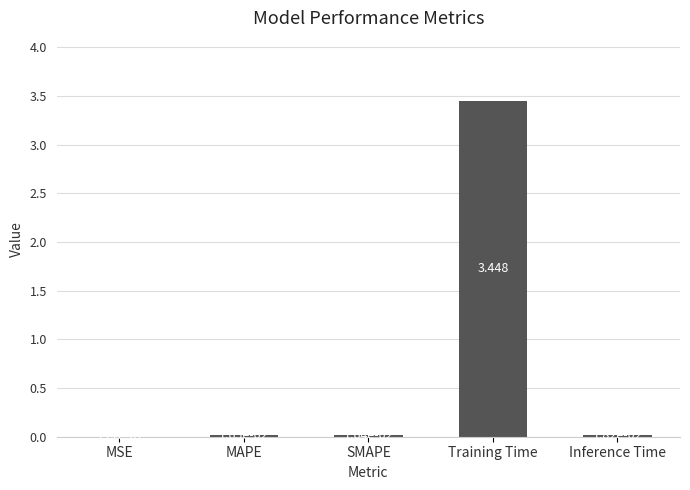

Which label corresponds to the largest value in the chart?

Training Time